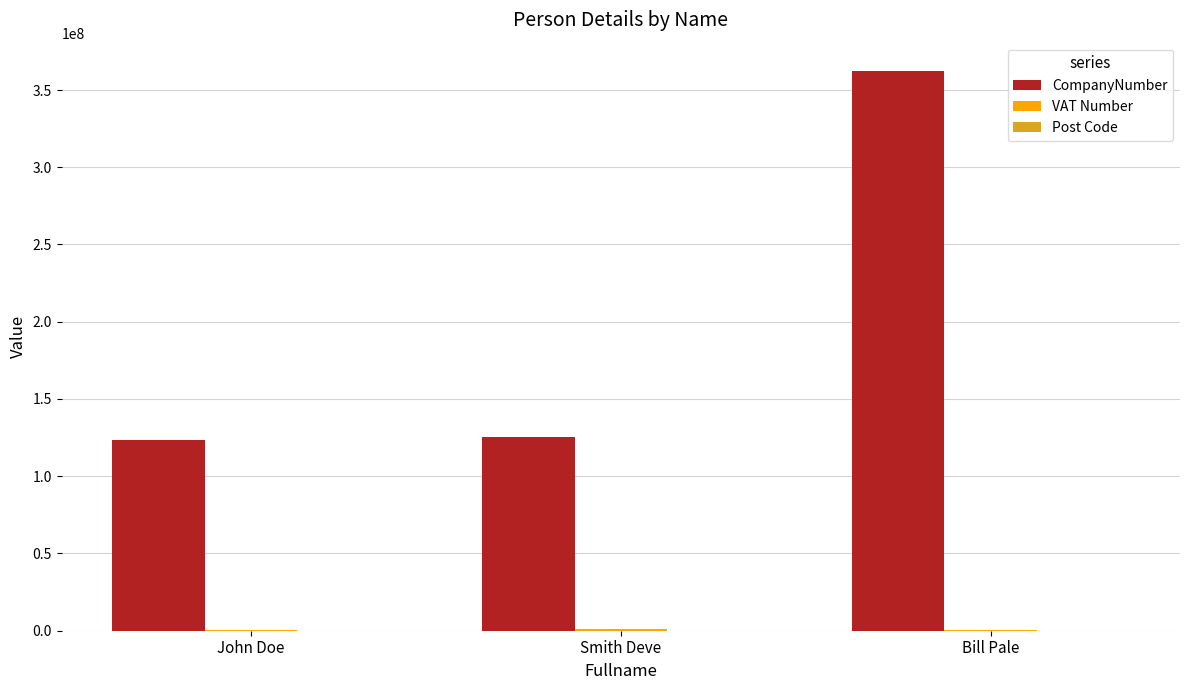

At which category is the sum across all series the highest?

Bill Pale